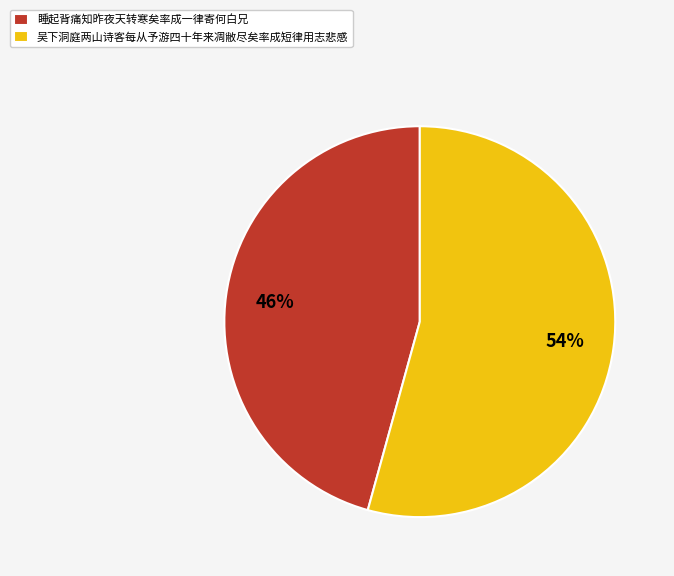

To the nearest percent, what portion does 吴下洞庭两山诗客每从予游四十年来凋敝尽矣率成短律用志悲感 represent?

54%